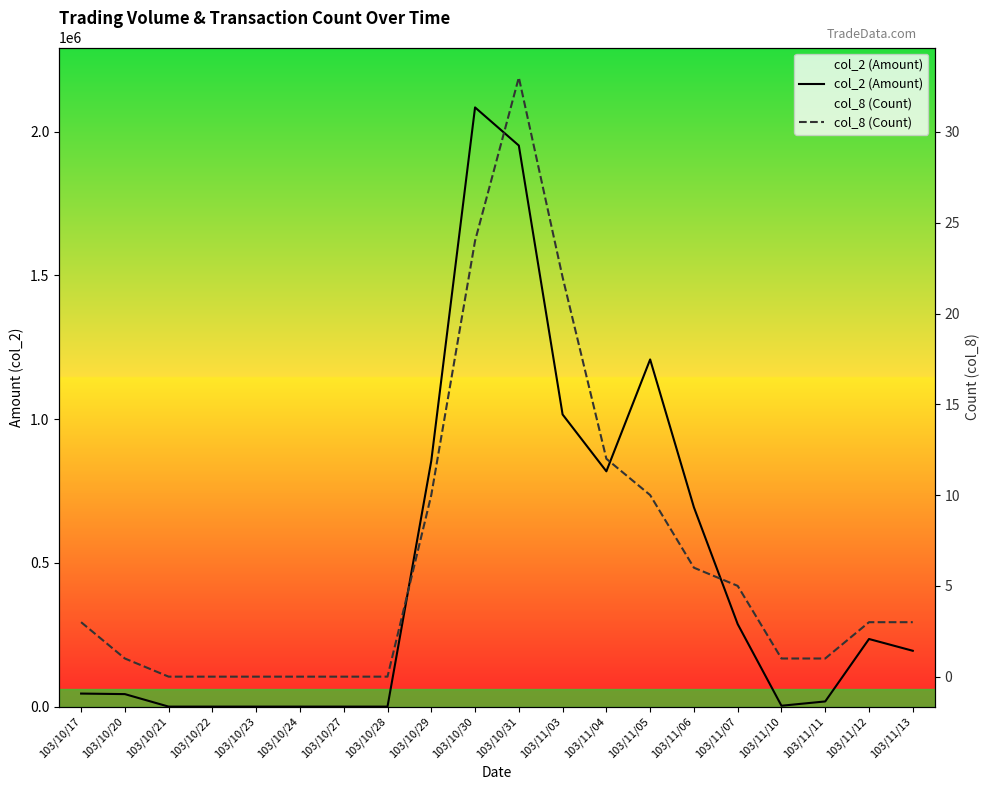

Reading left to right, what are all the values shown in this chart?

col_2 (Amount): 103/10/17=45400	103/10/20=43500	103/10/21=0	103/10/22=0	103/10/23=0	103/10/24=0	103/10/27=0	103/10/28=0	103/10/29=855000	103/10/30=2084670	103/10/31=1952060	103/11/03=1016410	103/11/04=818620	103/11/05=1207820	103/11/06=693440	103/11/07=287130	103/11/10=3090	103/11/11=18000	103/11/12=235250	103/11/13=194250
col_8 (Count): 103/10/17=3	103/10/20=1	103/10/21=0	103/10/22=0	103/10/23=0	103/10/24=0	103/10/27=0	103/10/28=0	103/10/29=10	103/10/30=24	103/10/31=33	103/11/03=22	103/11/04=12	103/11/05=10	103/11/06=6	103/11/07=5	103/11/10=1	103/11/11=1	103/11/12=3	103/11/13=3